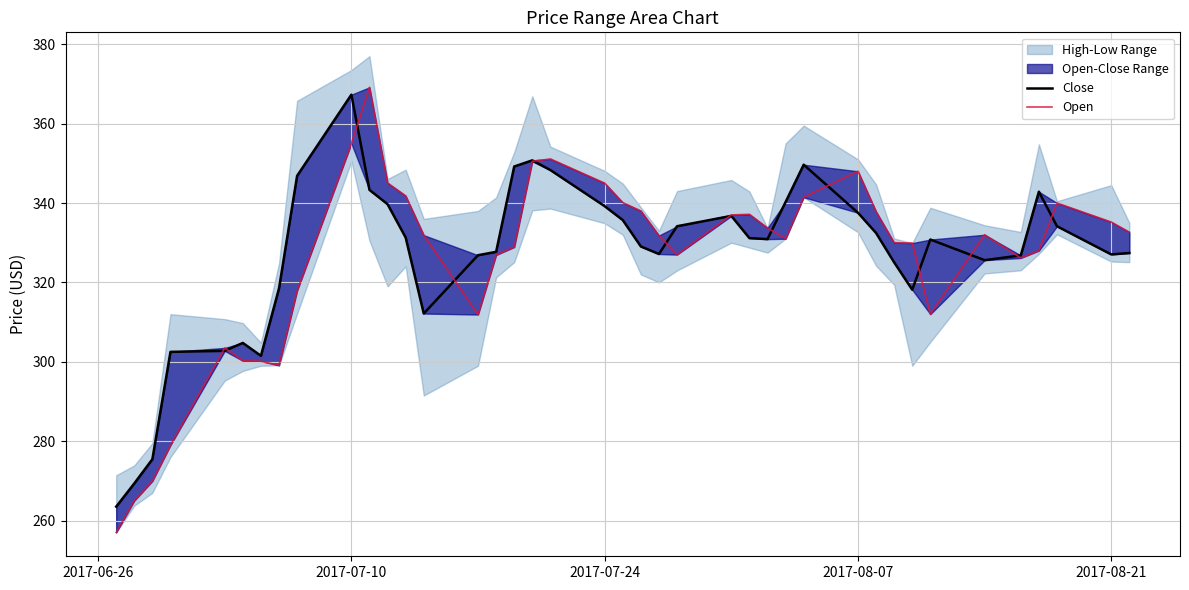

How many values in the Open series are below 331?

18